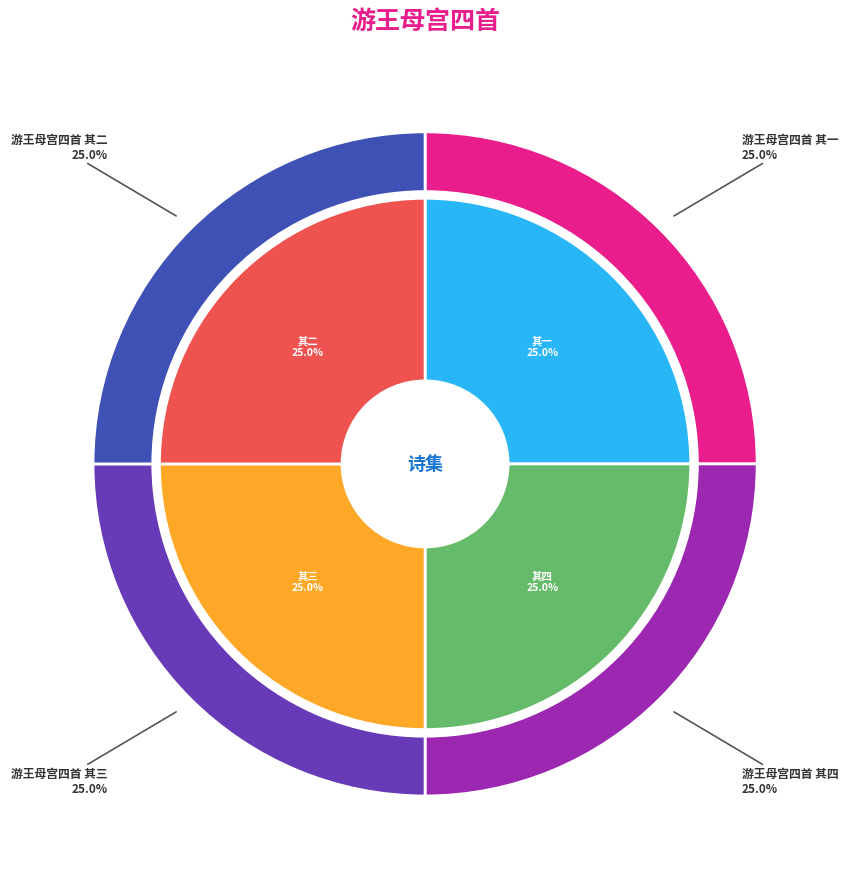

What is the total percentage of 游王母宫四首 其四 and 游王母宫四首 其三?

50.0%